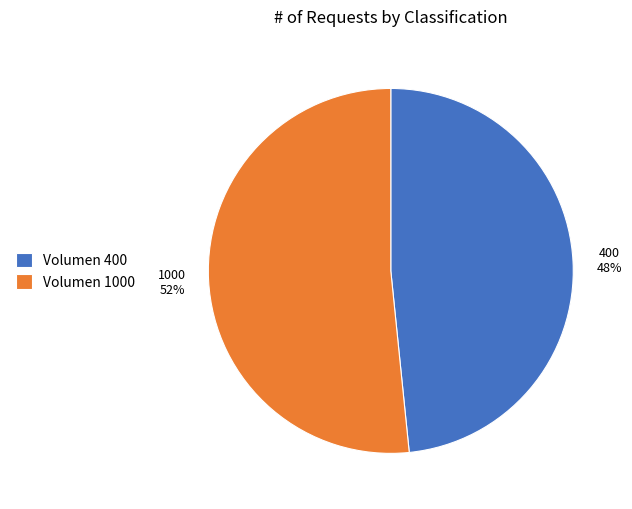

Which category accounts for the majority?

Volumen 1000